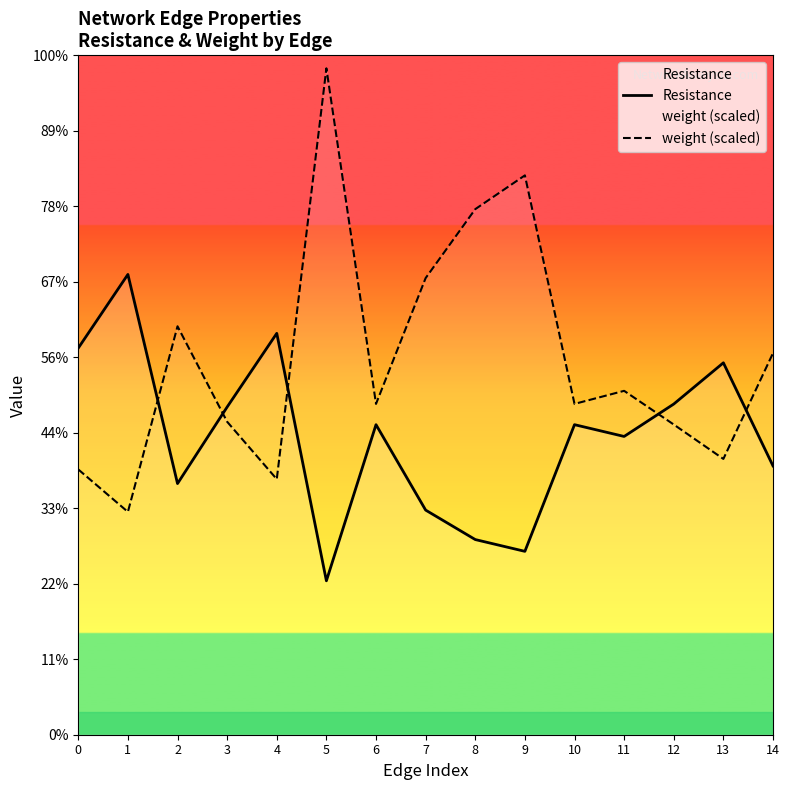

The weight (scaled) series shows 0.8 at 9. True or false?

False